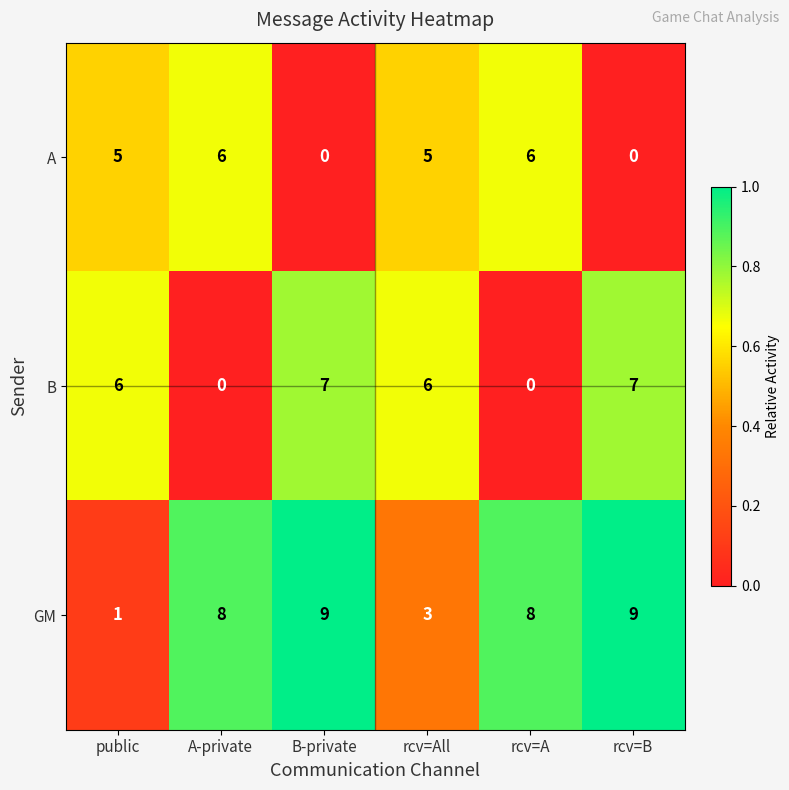

Is the value of GM at rcv=All greater than the value of A at rcv=A?

No